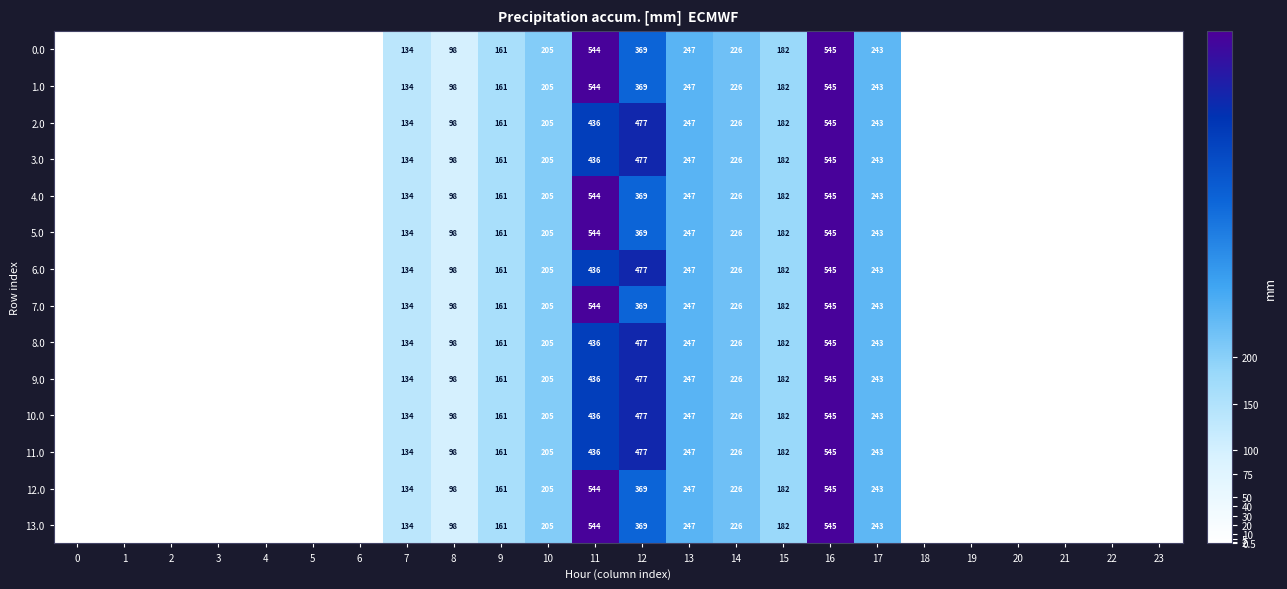

How many categories are shown in the chart?

24